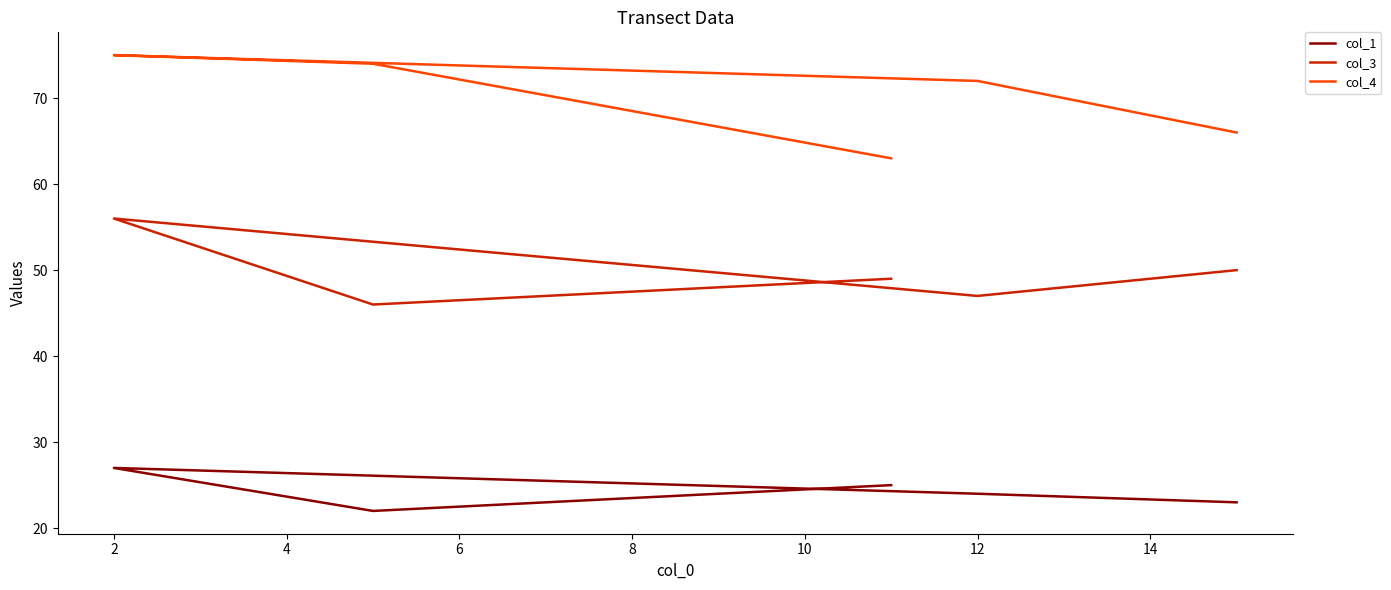

At how many categories does at least one series exceed 52?

5